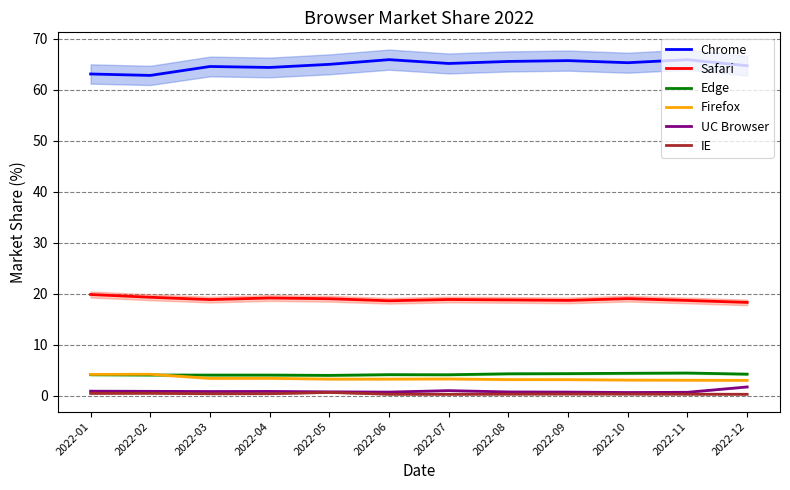

True or false: Chrome and Edge intersect in this chart.

False